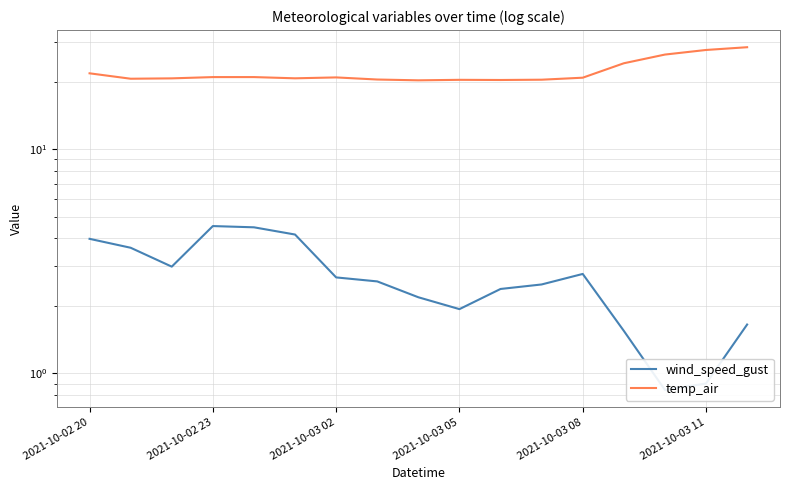

Reading left to right, extract all data points from this chart.

wind_speed_gust: 4.0	3.6	3.0	4.5	4.5	4.2	2.7	2.6	2.2	1.9	2.4	2.5	2.8	1.5	0.8	0.9	1.6
temp_air: 21.8	20.6	20.7	21.0	21.0	20.7	20.9	20.4	20.3	20.4	20.3	20.4	20.8	24.2	26.4	27.7	28.5